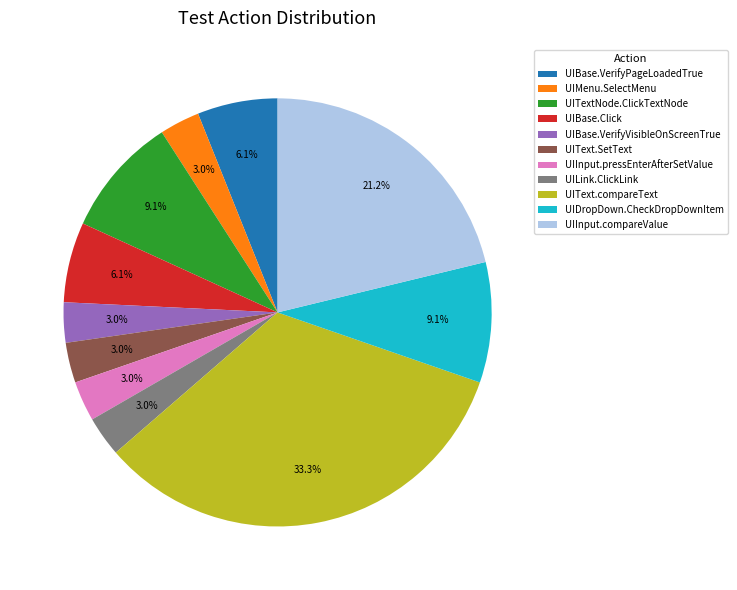

What is the largest slice in the pie chart?

UIText.compareText